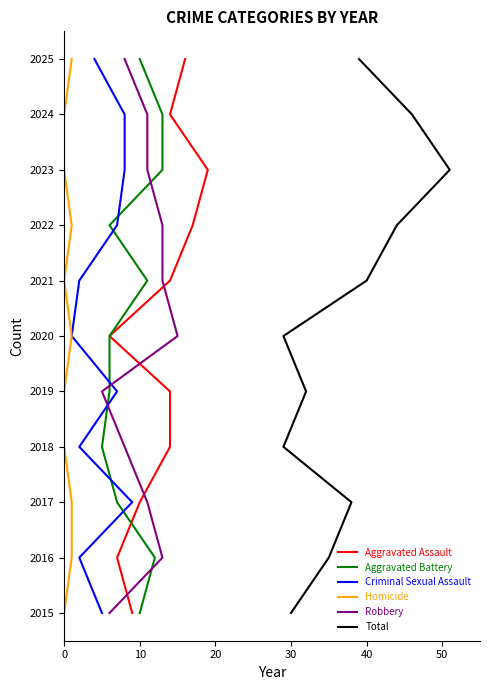

True or false: Homicide and Aggravated Assault intersect in this chart.

False